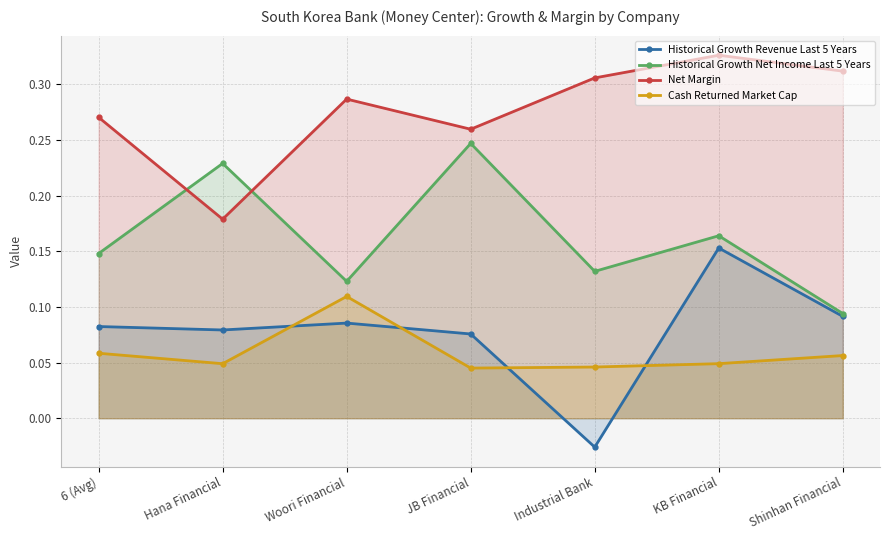

True or false: Net Margin and Historical Growth Revenue Last 5 Years intersect in this chart.

False